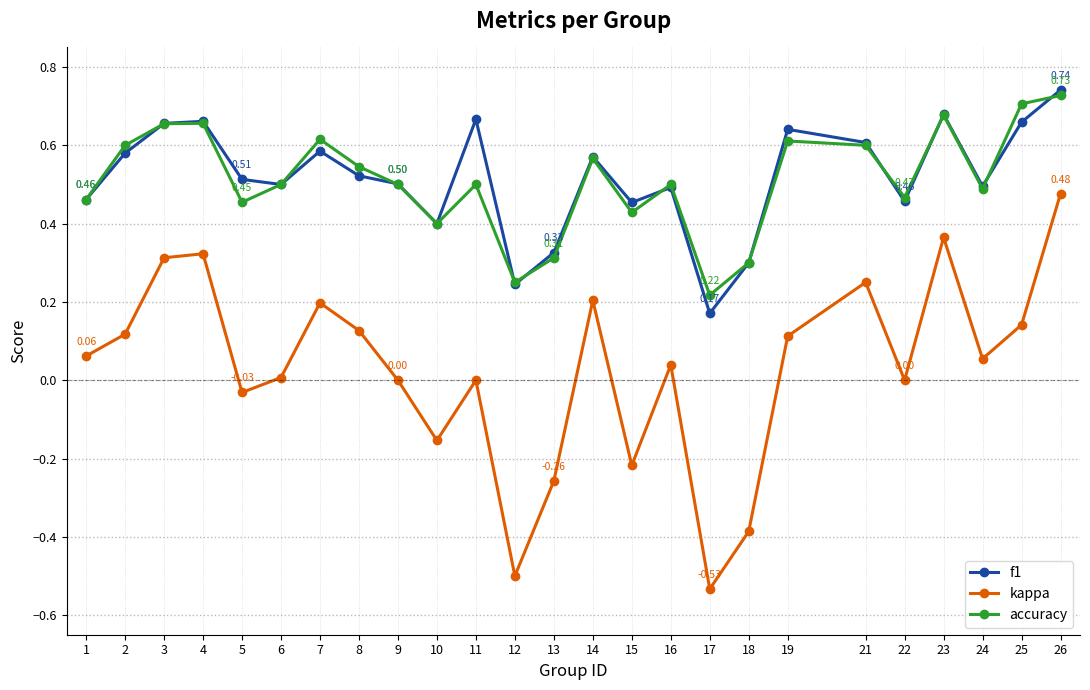

In accuracy, how many points are higher than both neighbors (excluding endpoints)?

7